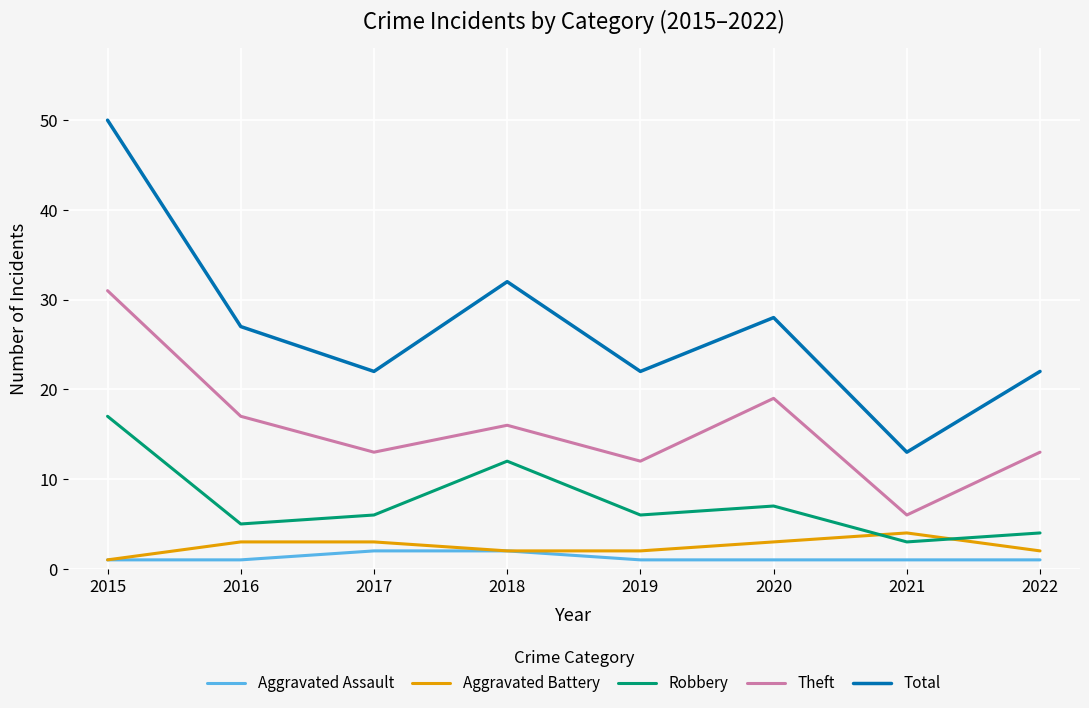

Reading left to right, what are all the values shown in this chart?

Aggravated Assault: 2015=1	2016=1	2017=2	2018=2	2019=1	2020=1	2021=1	2022=1
Aggravated Battery: 2015=1	2016=3	2017=3	2018=2	2019=2	2020=3	2021=4	2022=2
Robbery: 2015=17	2016=5	2017=6	2018=12	2019=6	2020=7	2021=3	2022=4
Theft: 2015=31	2016=17	2017=13	2018=16	2019=12	2020=19	2021=6	2022=13
Total: 2015=50	2016=27	2017=22	2018=32	2019=22	2020=28	2021=13	2022=22